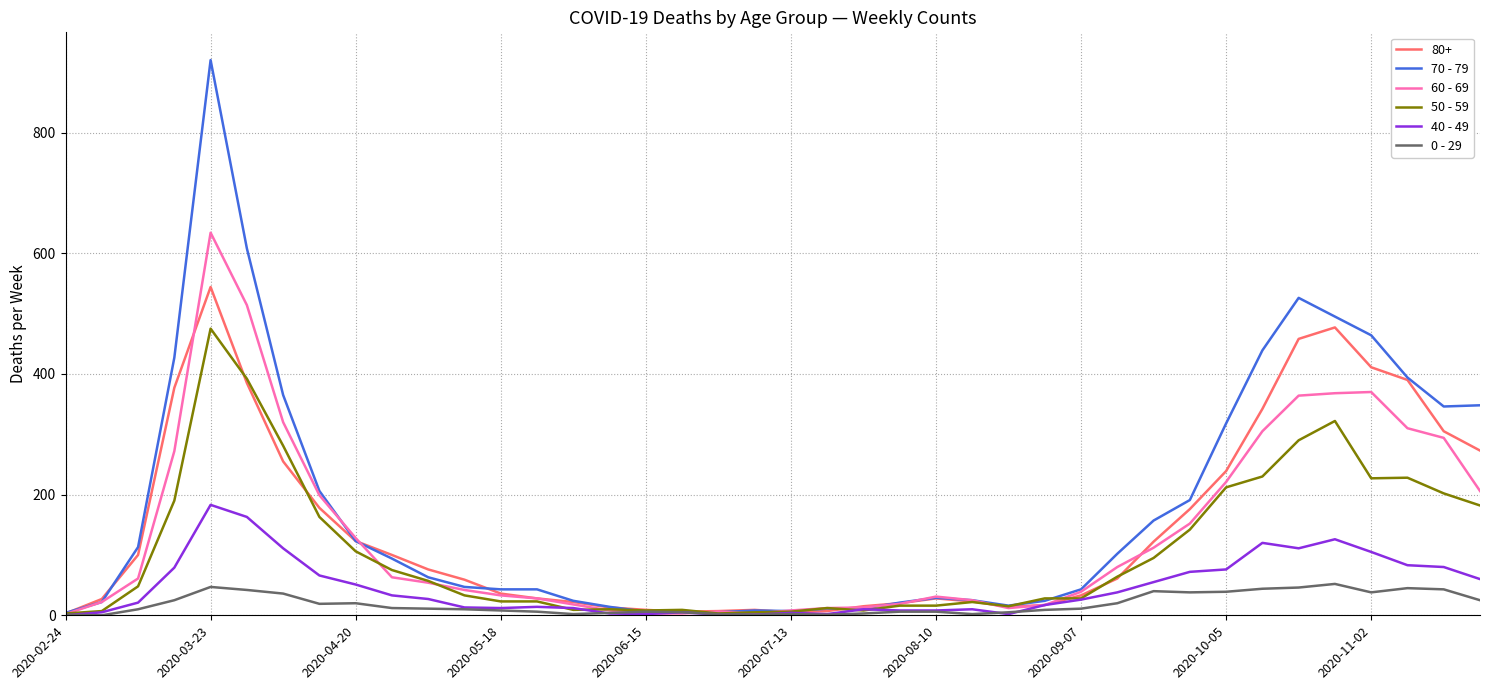

Rank the series by their maximum value, from lowest to highest.

0 - 29, 40 - 49, 50 - 59, 80+, 60 - 69, 70 - 79